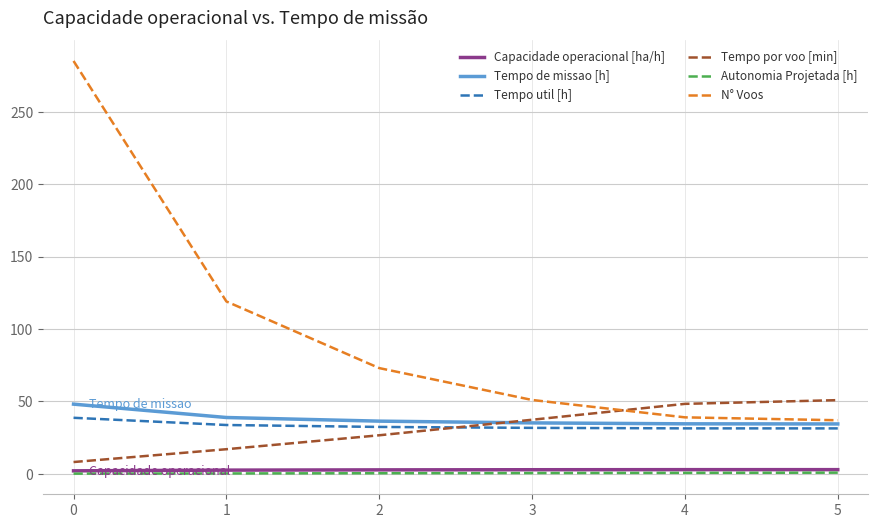

Is the value of Capacidade operacional [ha/h] at 5 greater than the value of Tempo de missao [h] at 1?

No